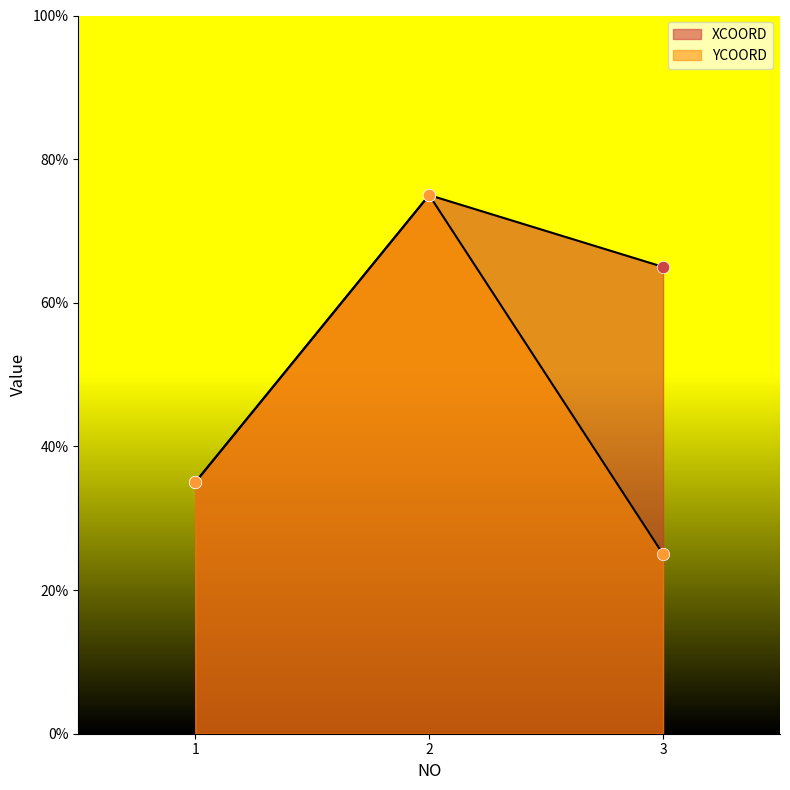

At how many categories does at least one series exceed 29?

3